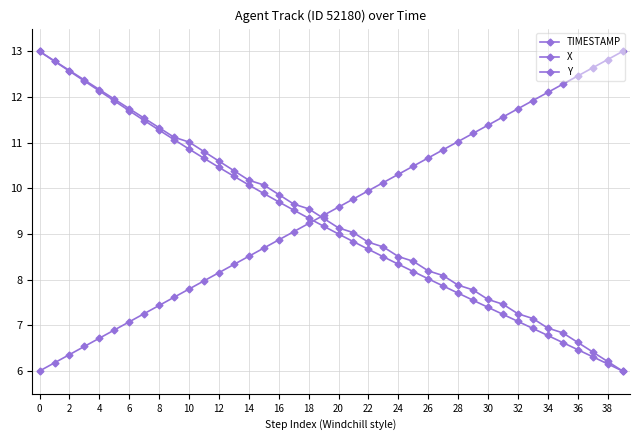

What is the minimum value for X?

6.0